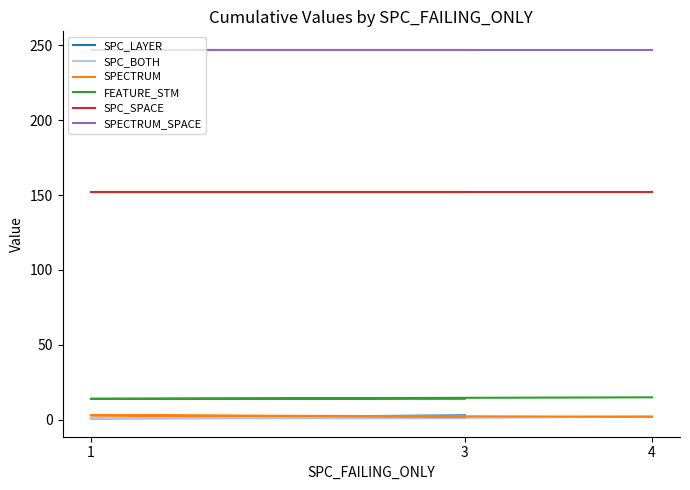

What is the sum of all SPC_SPACE values?

456